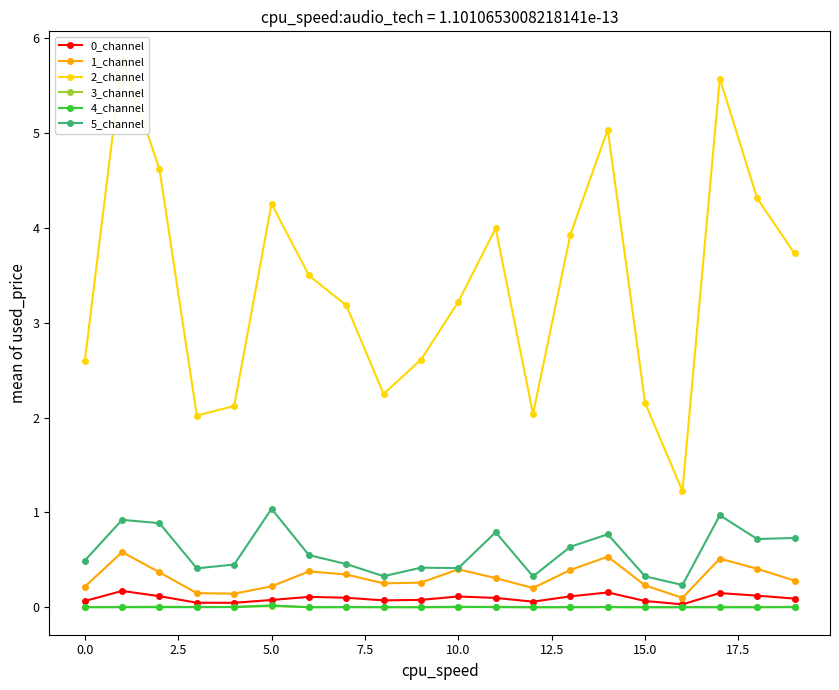

True or false: 3_channel and 5_channel intersect in this chart.

False